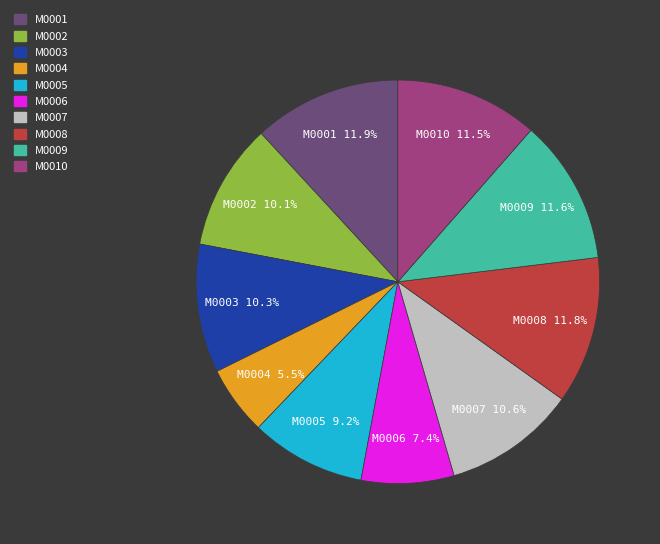

How many segments does this pie chart have?

10